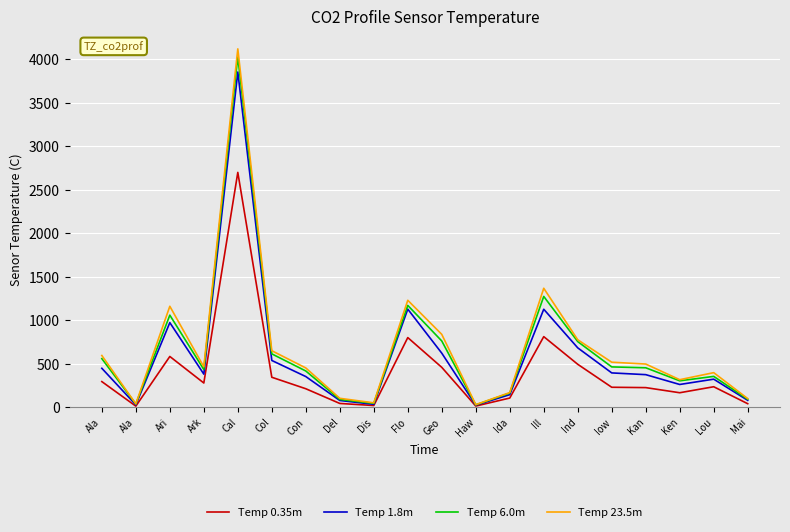

The Temp 6.0m series shows 886 at Col. True or false?

False